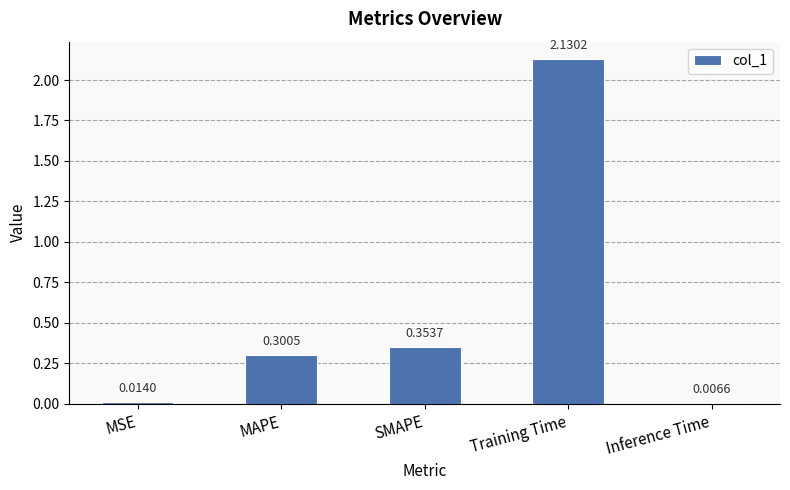

Where is the data nearest to the value 1?

SMAPE